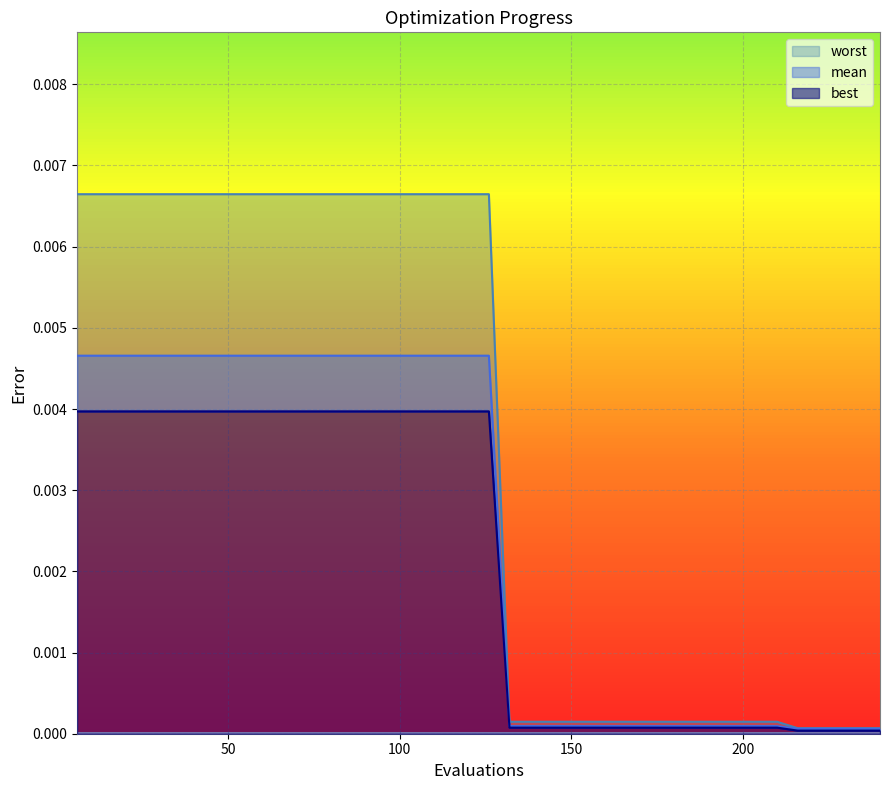

True or false: worst and mean intersect in this chart.

False